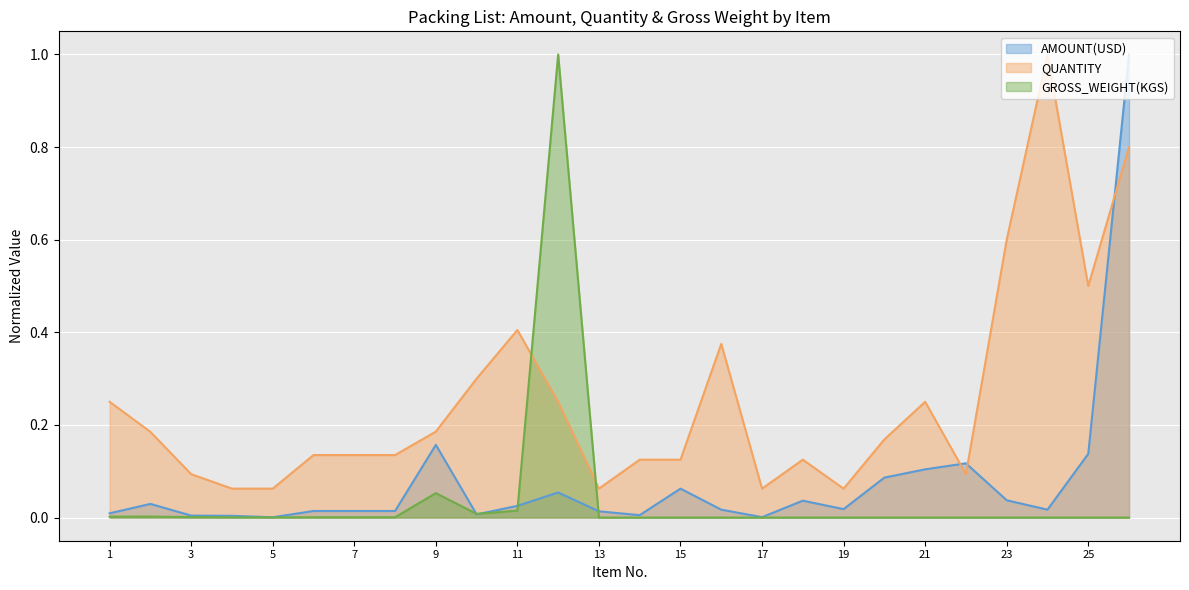

Which series has the largest total across all categories?

QUANTITY